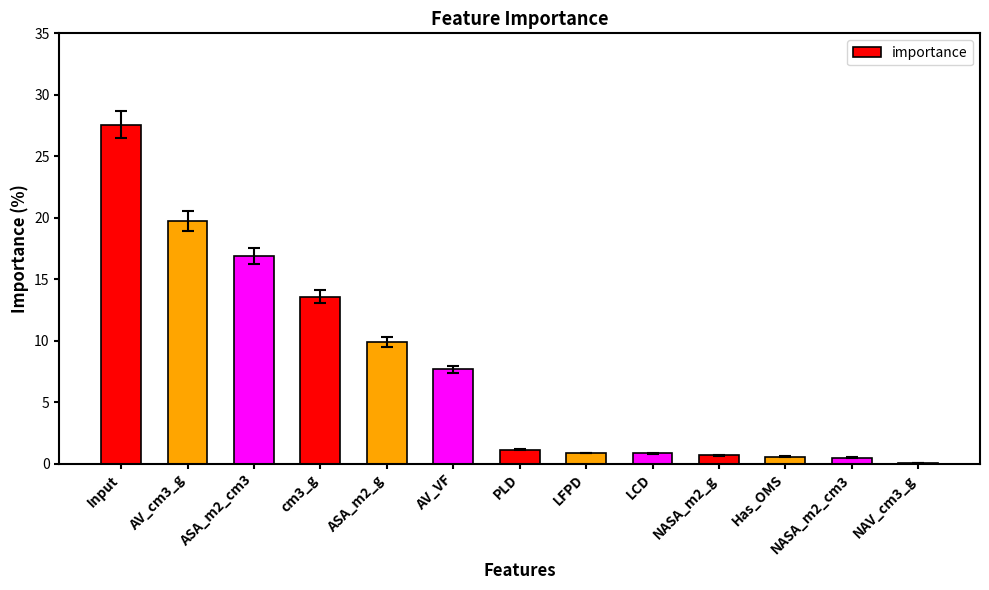

Read the value at LCD.

0.8